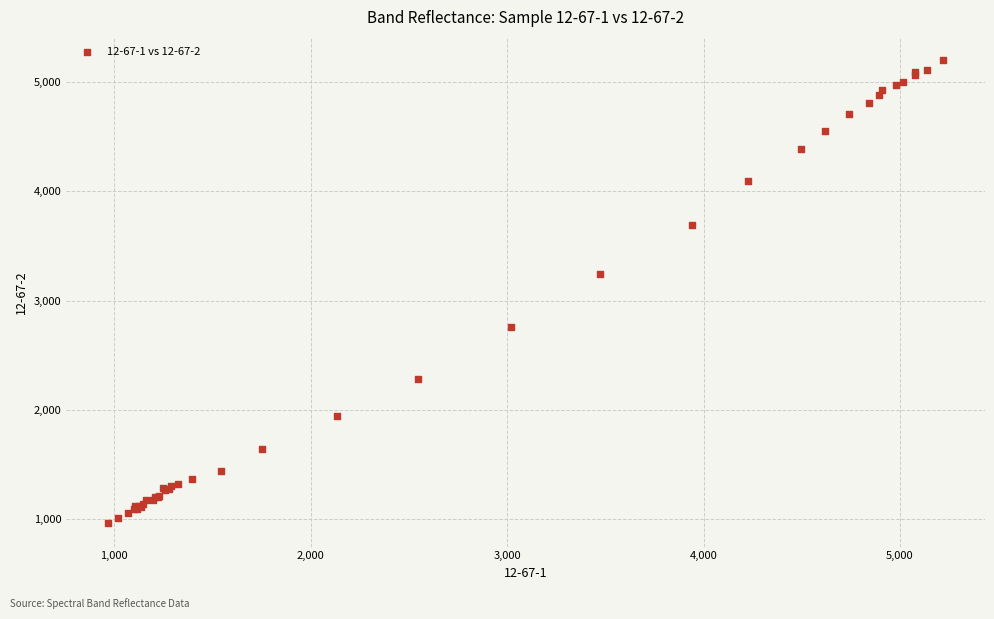

What Y value in the scatter plot is closest to 3081?

3246.7